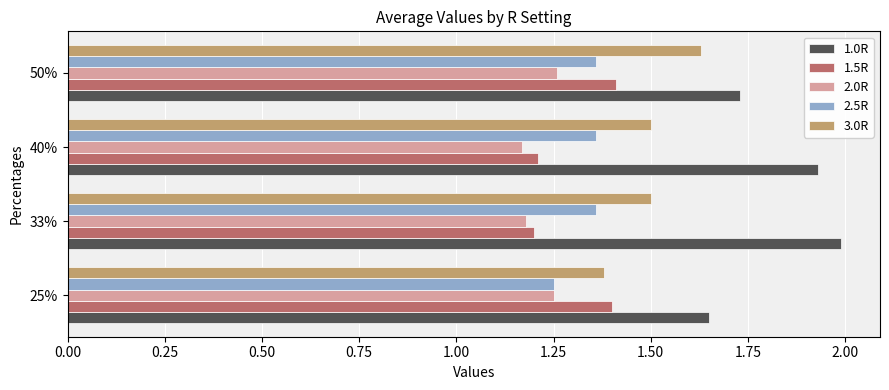

Which series has the widest spread of values?

1.0R